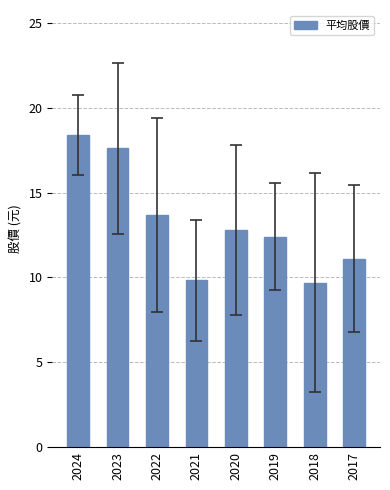

What is the change in value from 2019 to 2017?

-1.3